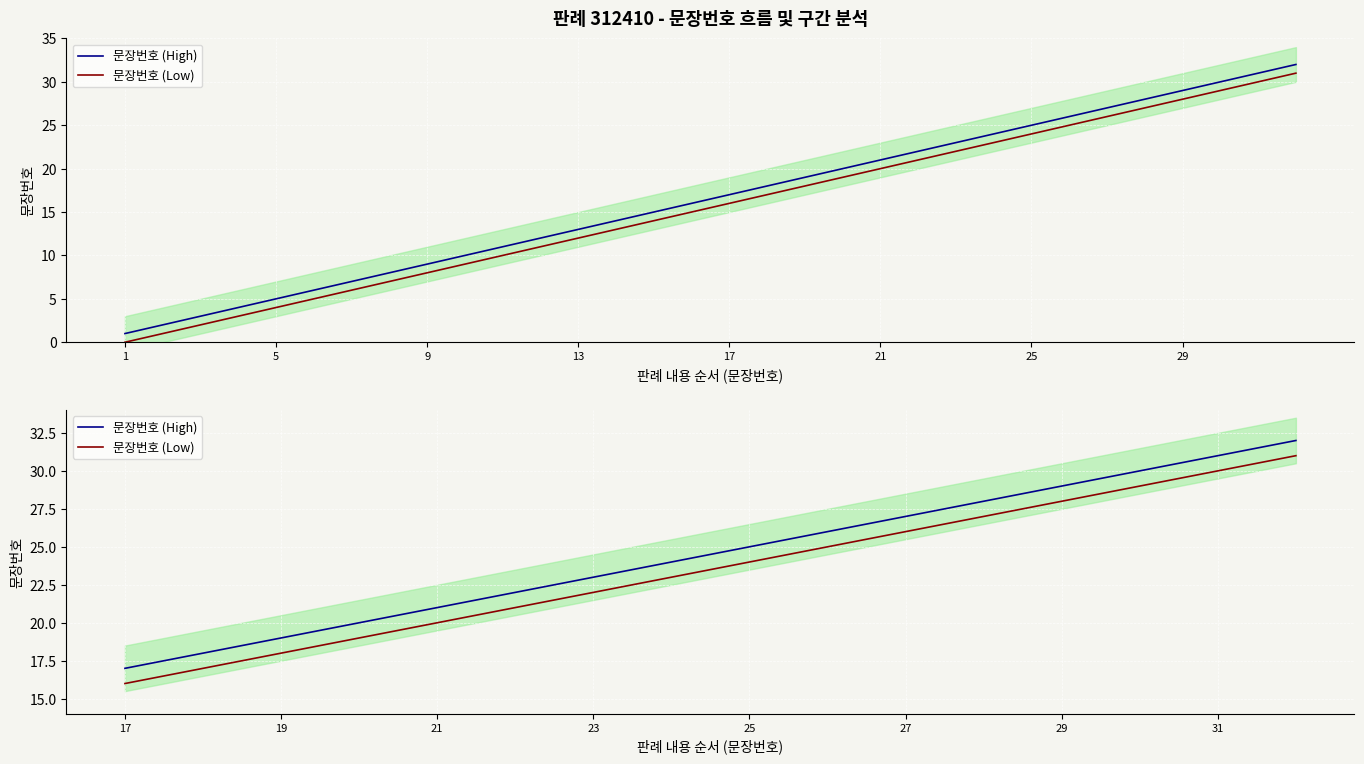

True or false: 문장번호 (Low) and 문장번호 (High) cross at least once.

False